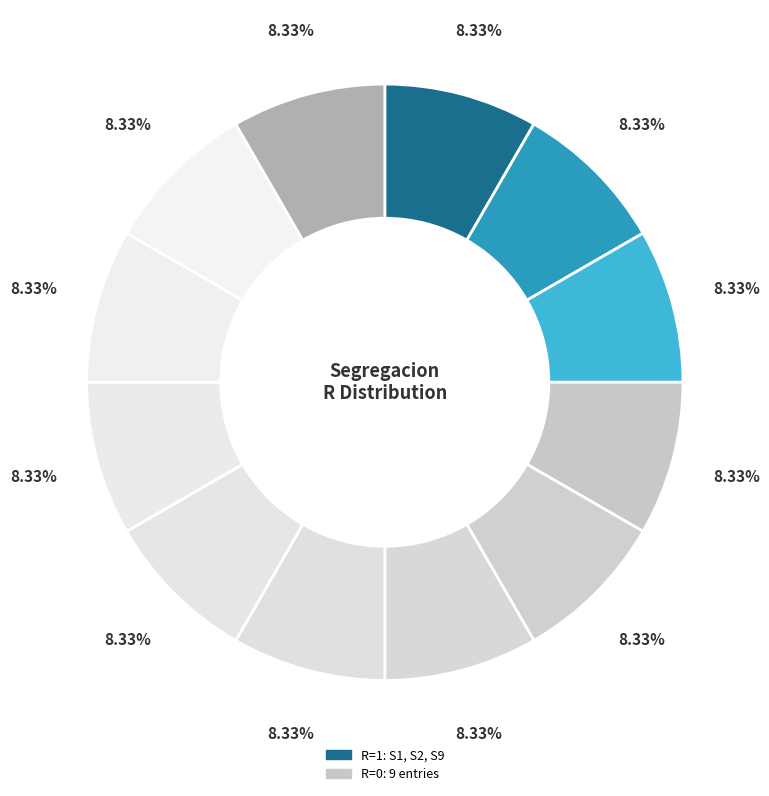

Which slice is the largest?

S1